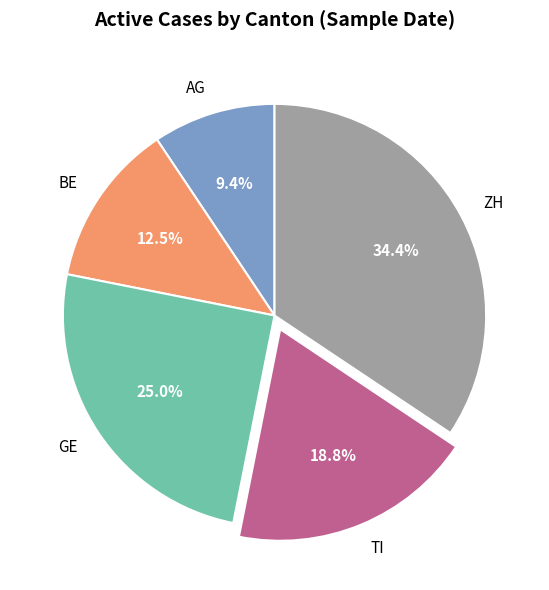

Approximately how many times larger is the value at AG compared to TI?

0.5